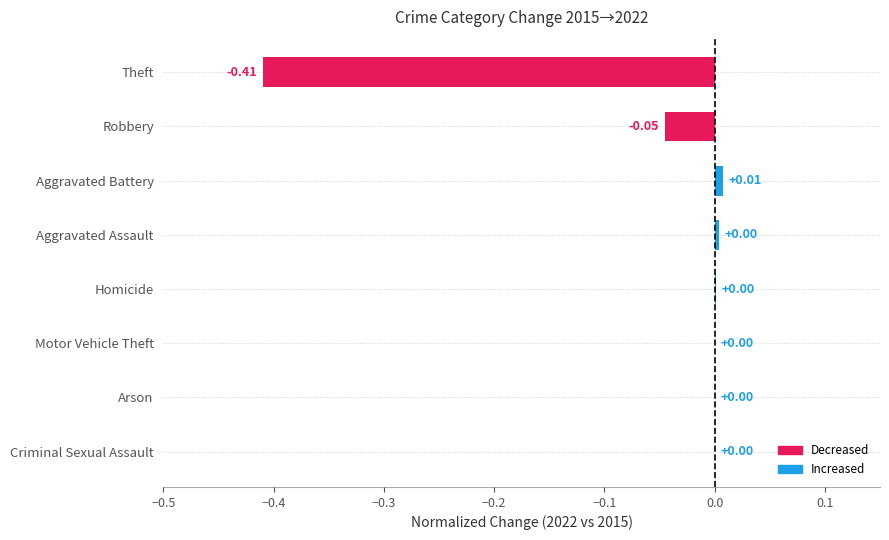

Between Aggravated Assault and Theft, which is larger?

Aggravated Assault